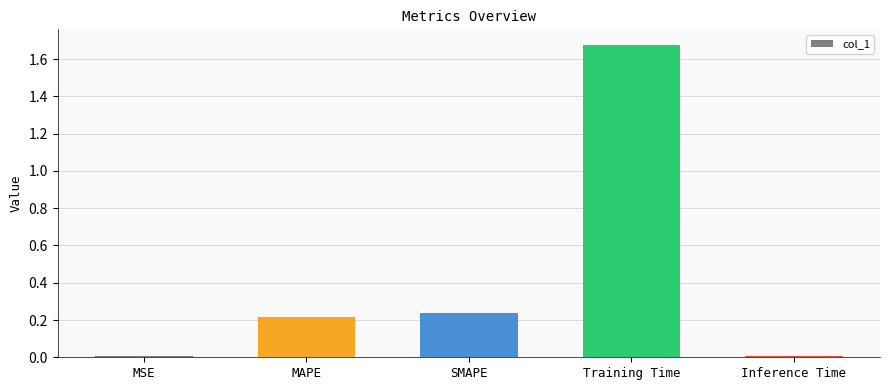

Between MAPE and Training Time, which is larger?

Training Time